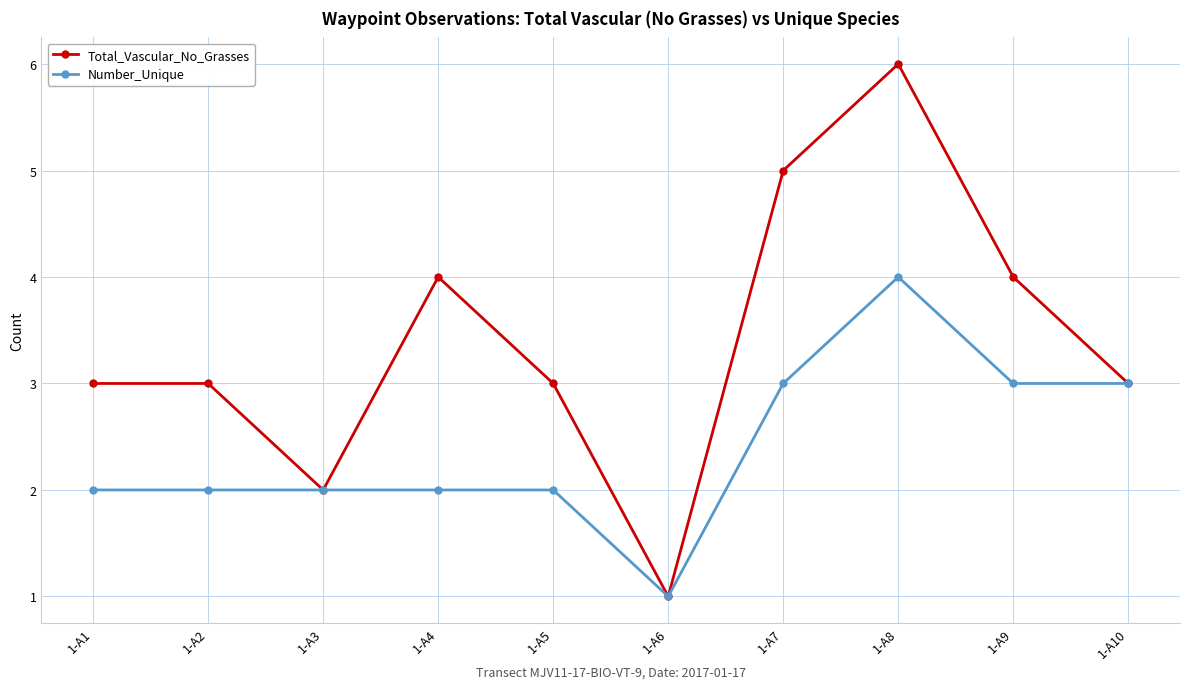

What is the maximum value for Number_Unique?

4